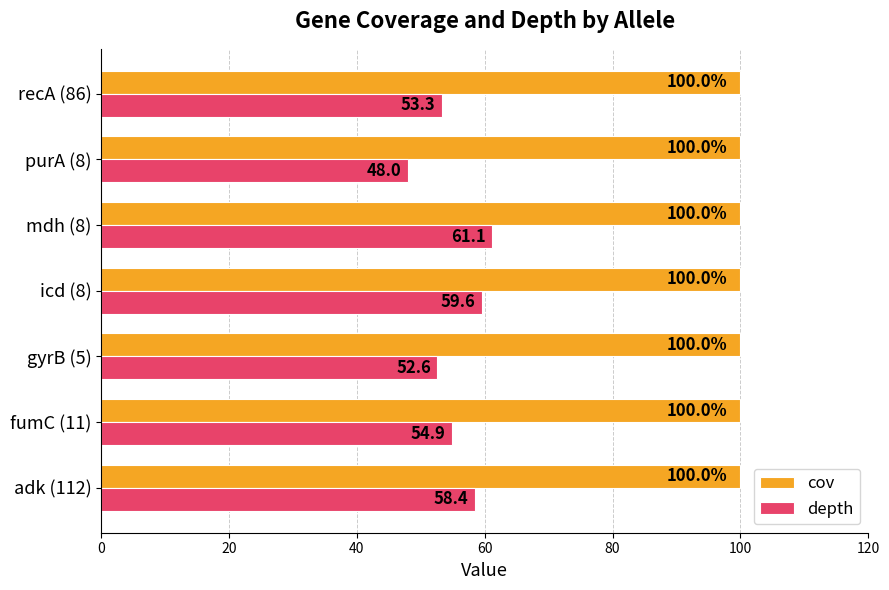

List the series in order of their overall mean, lowest first.

depth, cov